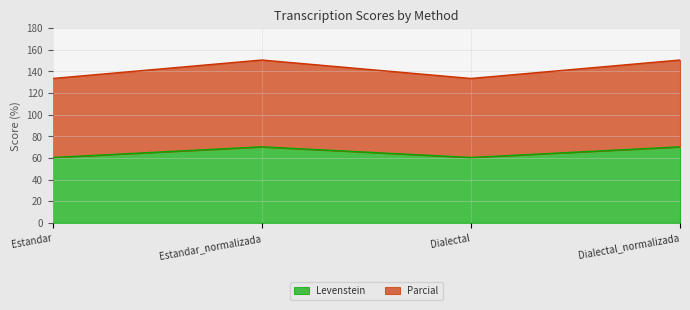

List the series in order of their overall mean, lowest first.

Levenstein, Parcial